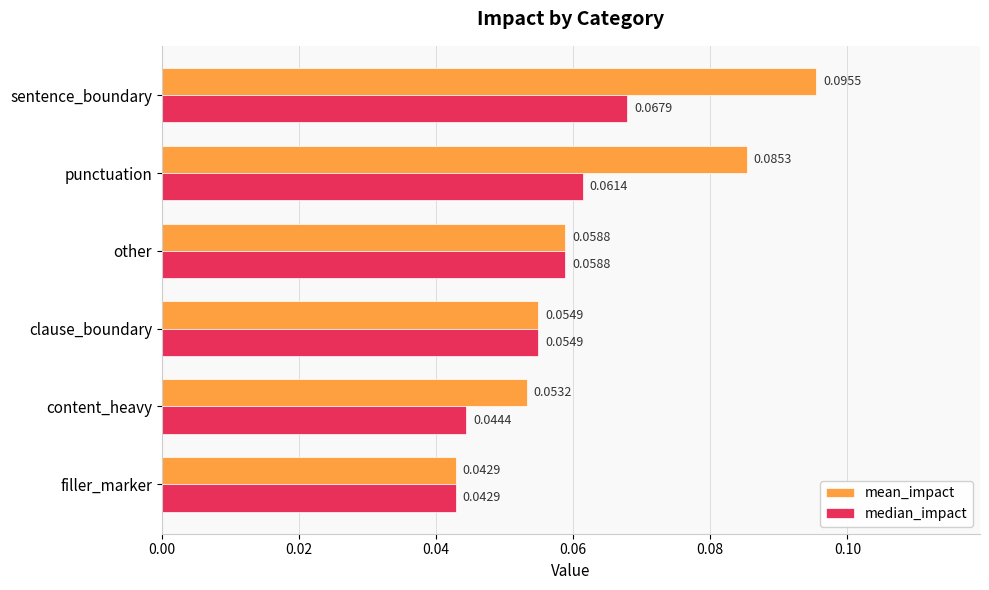

At which category does the chart reach its peak across all series?

sentence_boundary